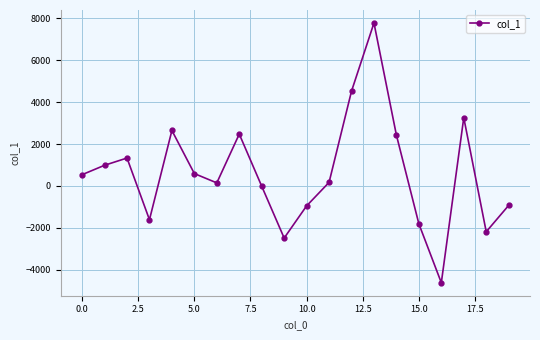

How many series are shown in this chart?

1